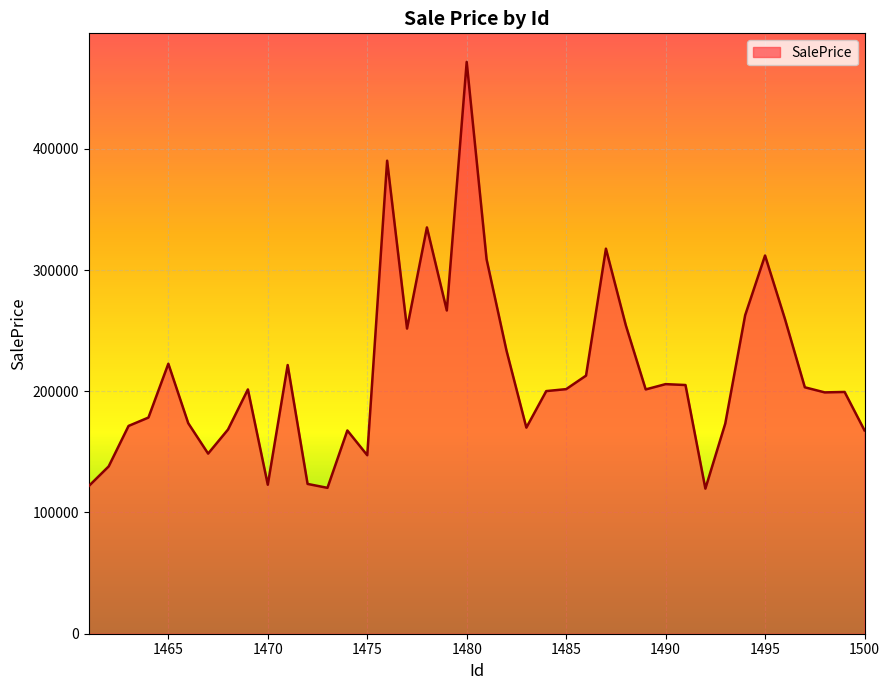

What is the greatest value displayed?

471628.1